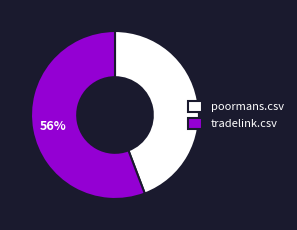

Do tradelink.csv and poormans.csv together represent more than half of the pie?

Yes